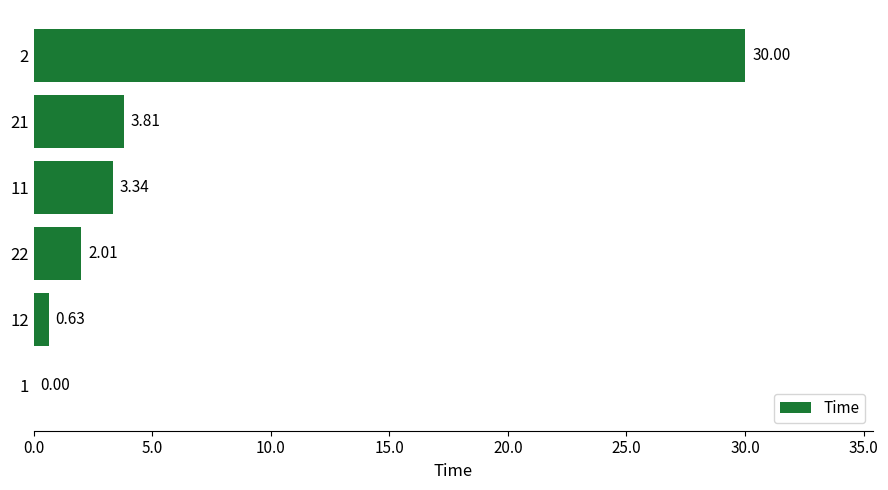

What is the change in value from 21 to 2?

+26.2